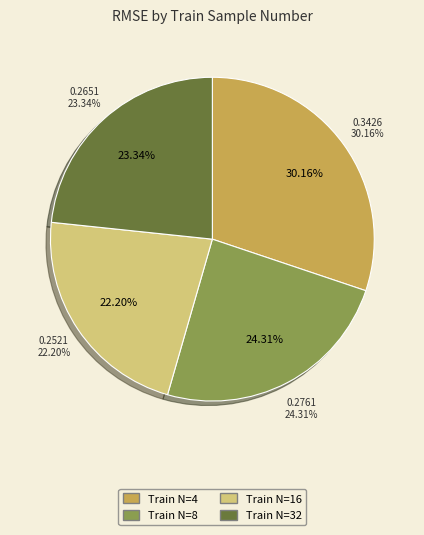

What is the change in value from 4 to 8?

-0.1